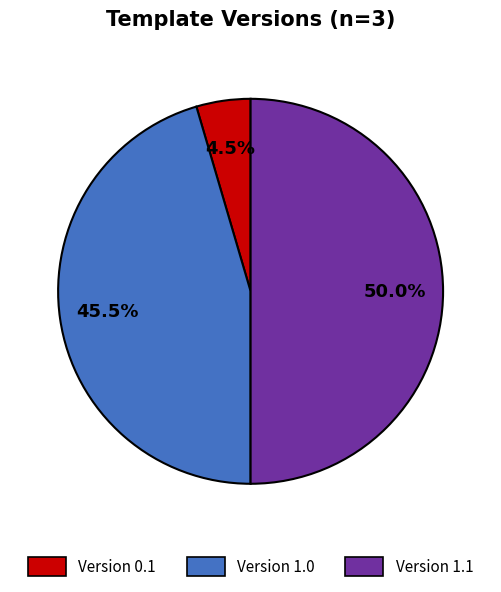

What percentage do Version 1.0 and Version 1.1 together represent?

95.5%